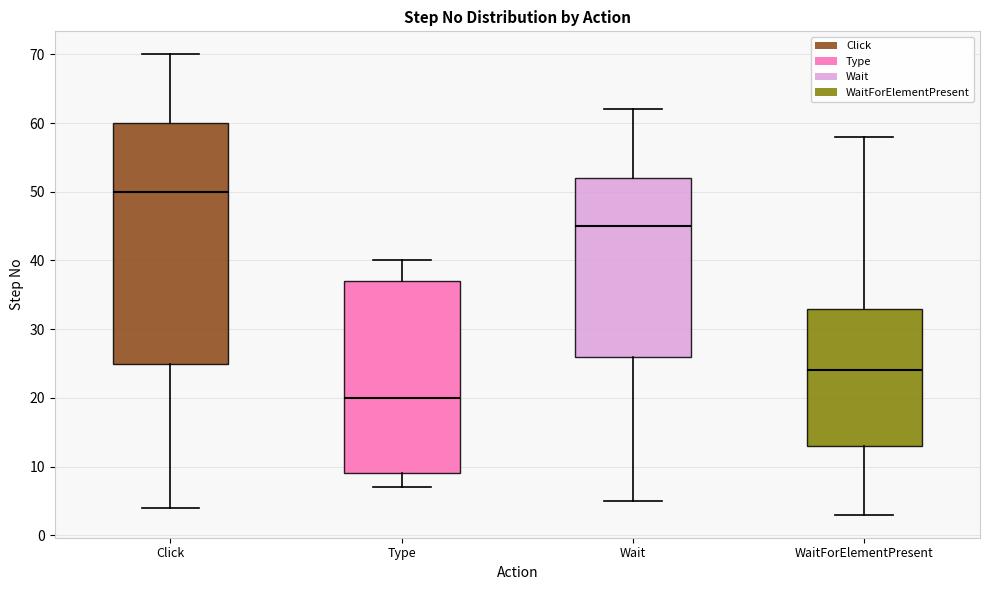

Reading left to right, transcribe this box plot: for each box, give where its median line is, the range the box spans, and where its two whiskers end, as read against the y-axis. The values are not printed on the chart, so give them approximately, as read against the axis.

Click: median 50, box 25 to 60, whiskers 4 to 70
Type: median 20, box 9 to 37, whiskers 7 to 40
Wait: median 45, box 26 to 52, whiskers 5 to 62
WaitForElementPresent: median 24, box 13 to 33, whiskers 3 to 58